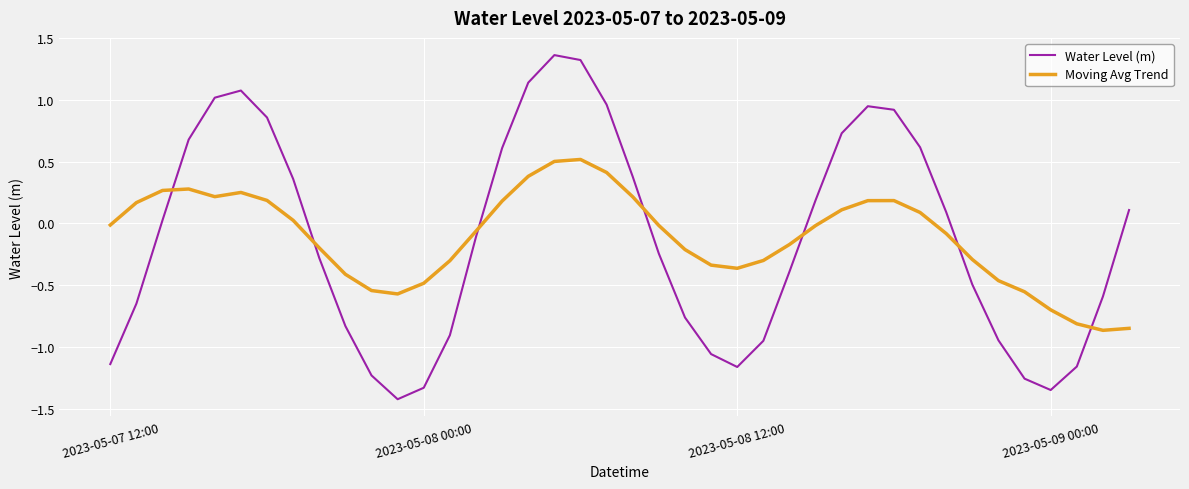

How many lines are shown in the chart?

2